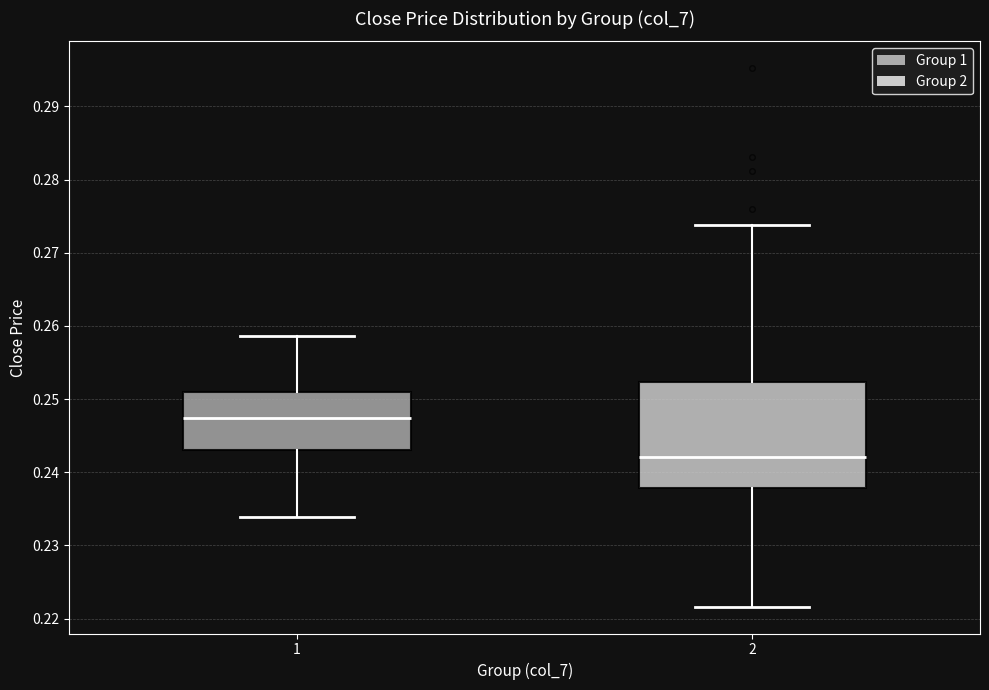

Comparing the boxes themselves (not the whiskers), which one is the tallest?

2